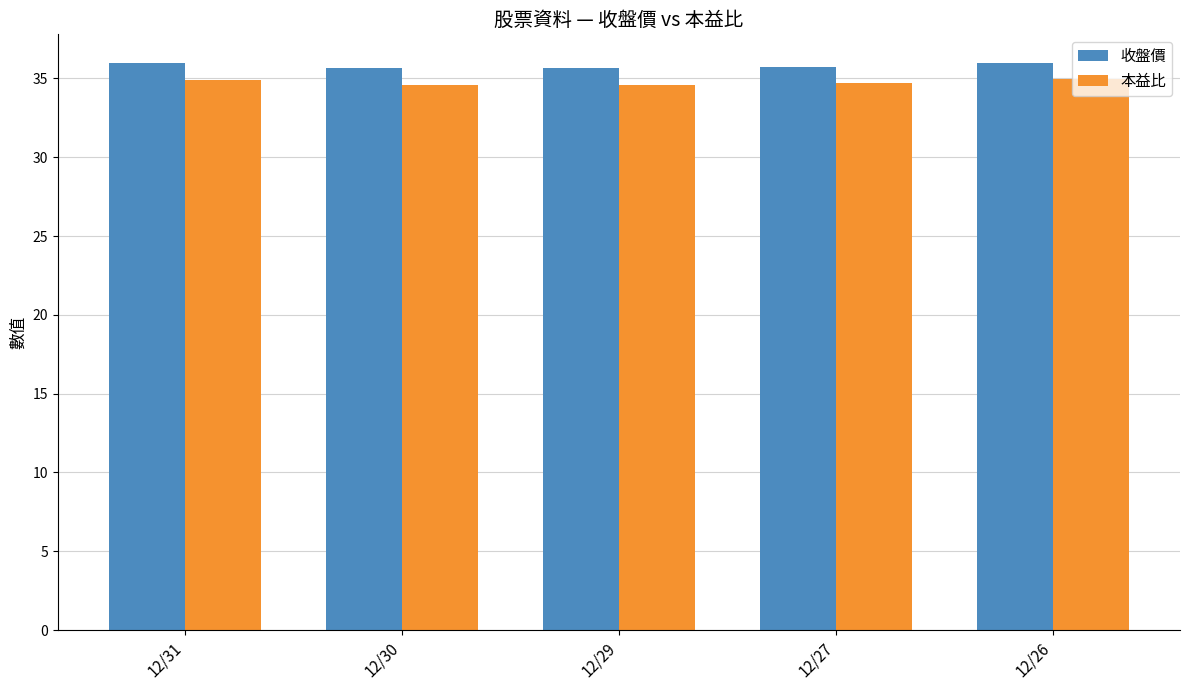

Rank the series by their maximum value, from highest to lowest.

收盤價, 本益比